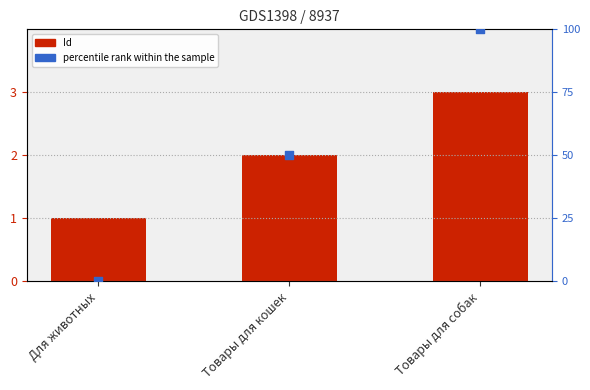

Is the value of percentile rank within the sample at Товары для собак greater than the value of Id at Товары для собак?

Yes